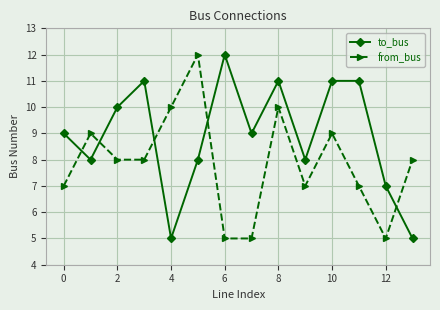

Does the chart have visible grid lines?

Yes